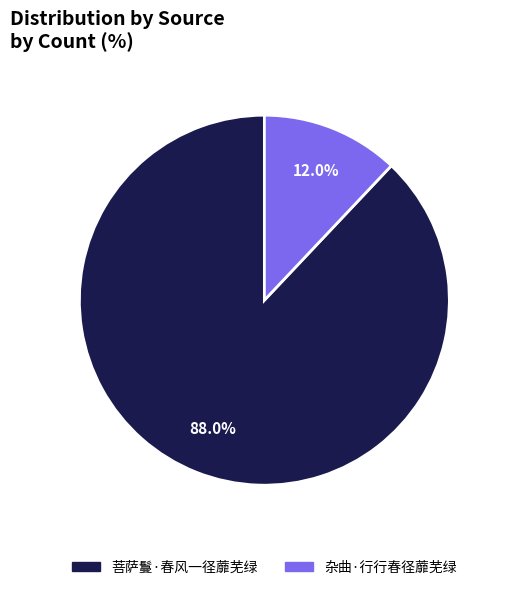

What percentage is the 菩萨鬘·春风一径蘼芜绿 slice, to the nearest percent?

88%